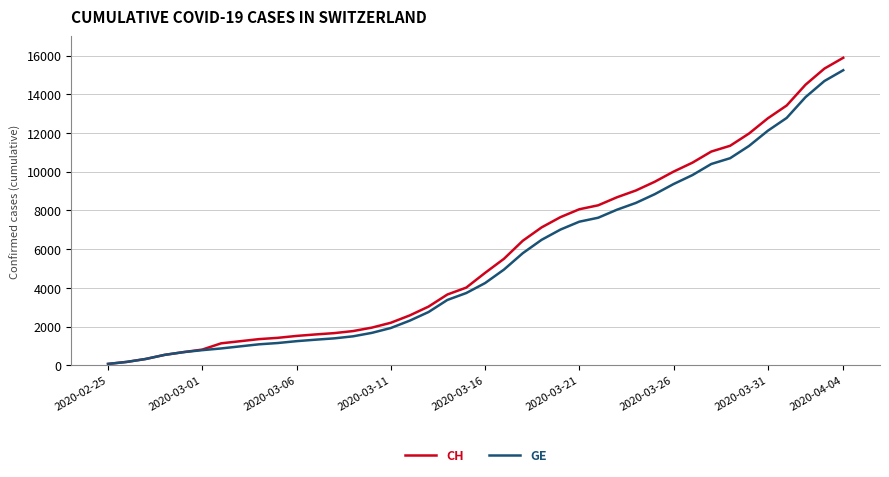

What is the greatest value displayed?

15884